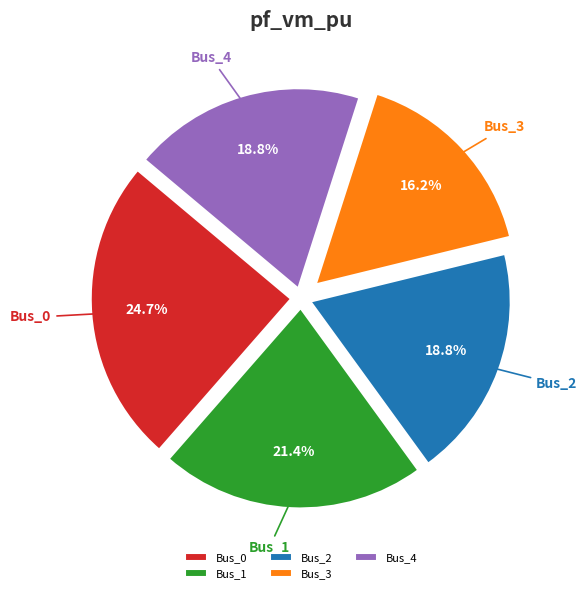

True or false: Bus_3 accounts for 9% of the total.

False